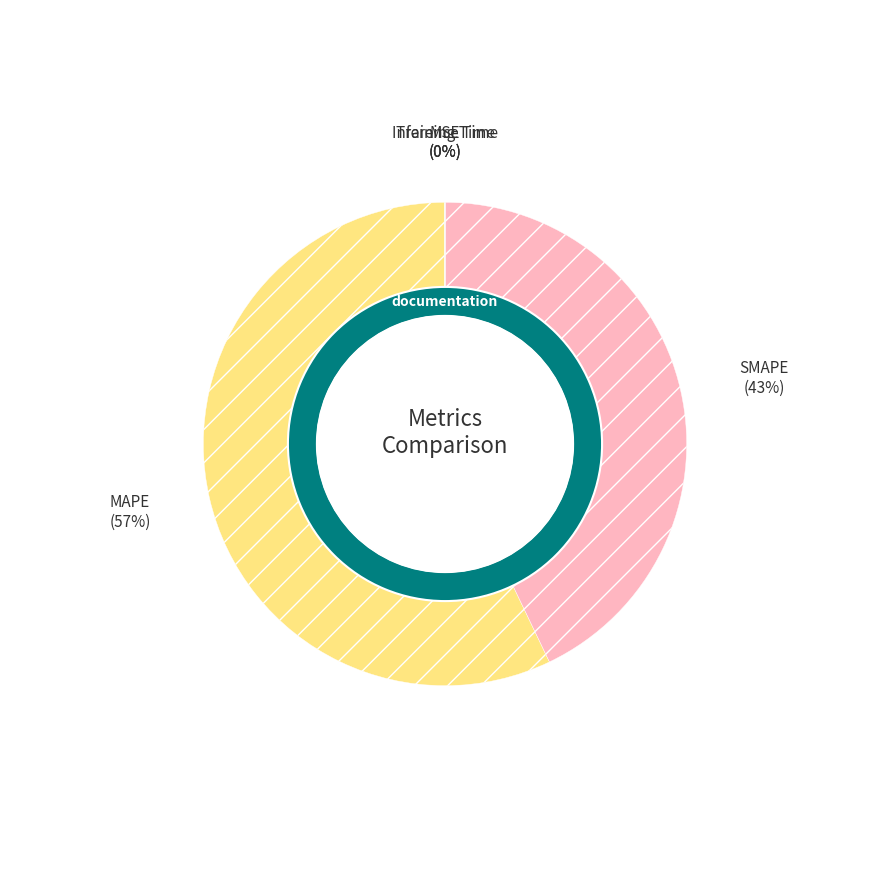

How many slices are in this pie chart?

5